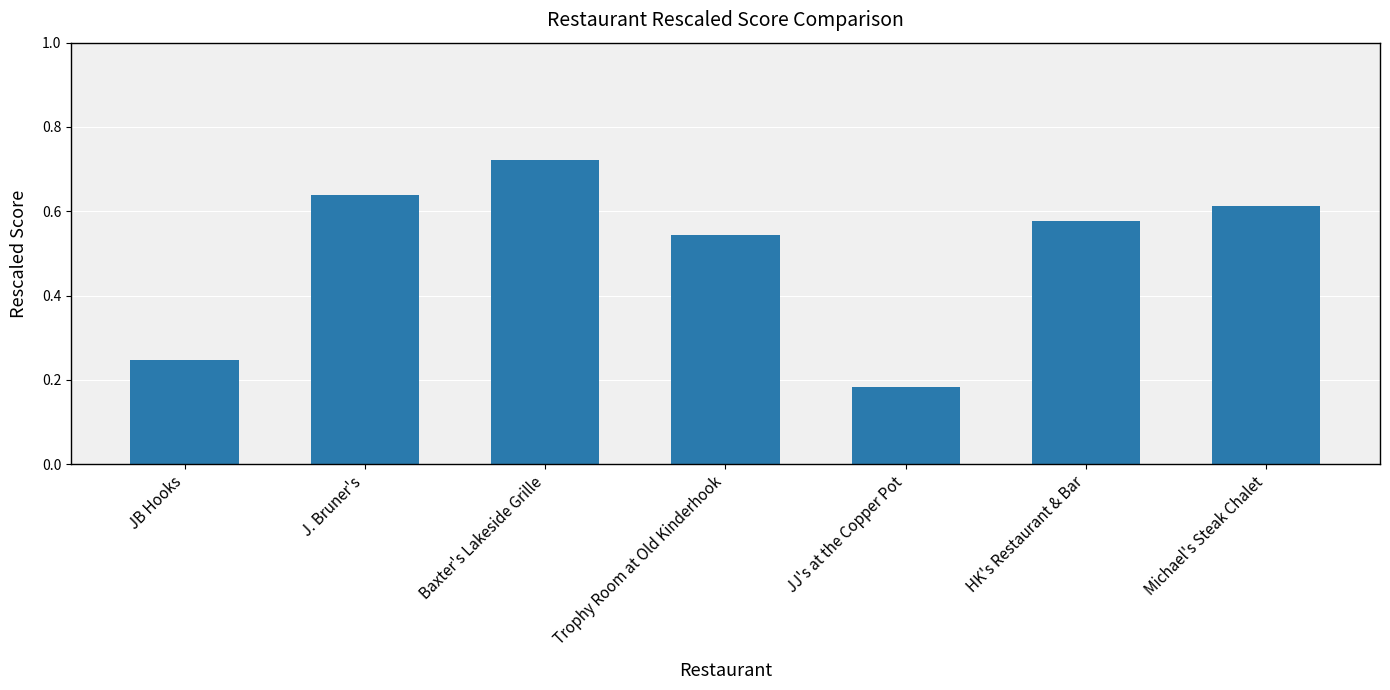

List the labels in order of value, smallest first.

JJ's at the Copper Pot, JB Hooks, Trophy Room at Old Kinderhook, HK's Restaurant & Bar, Michael's Steak Chalet, J. Bruner's, Baxter's Lakeside Grille